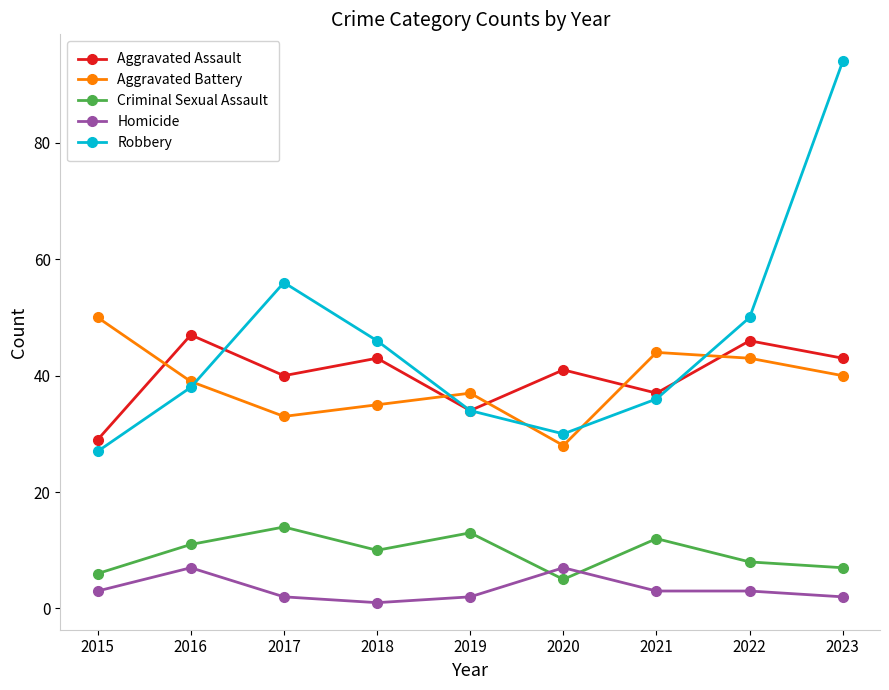

Count the number of data series in this chart.

5